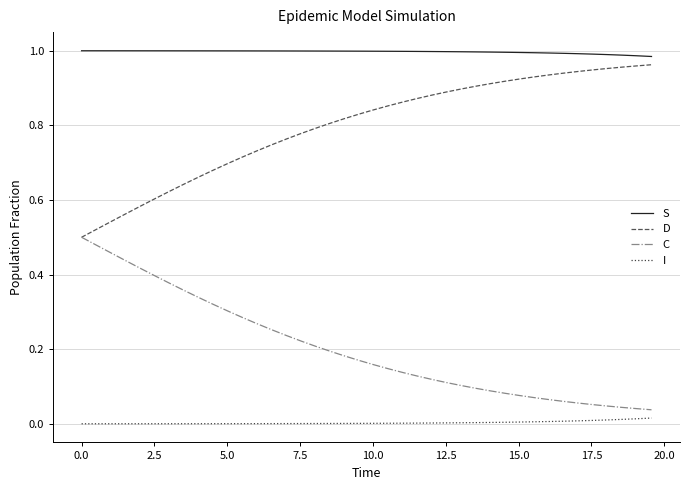

True or false: S and I intersect in this chart.

False